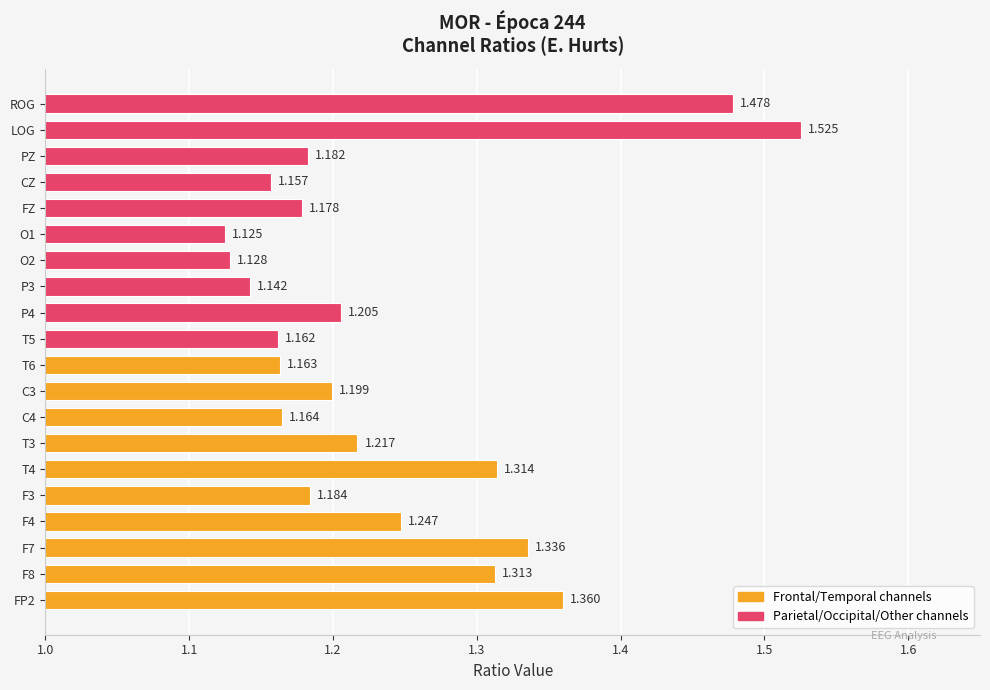

Which has a higher value, O1 or PZ?

PZ